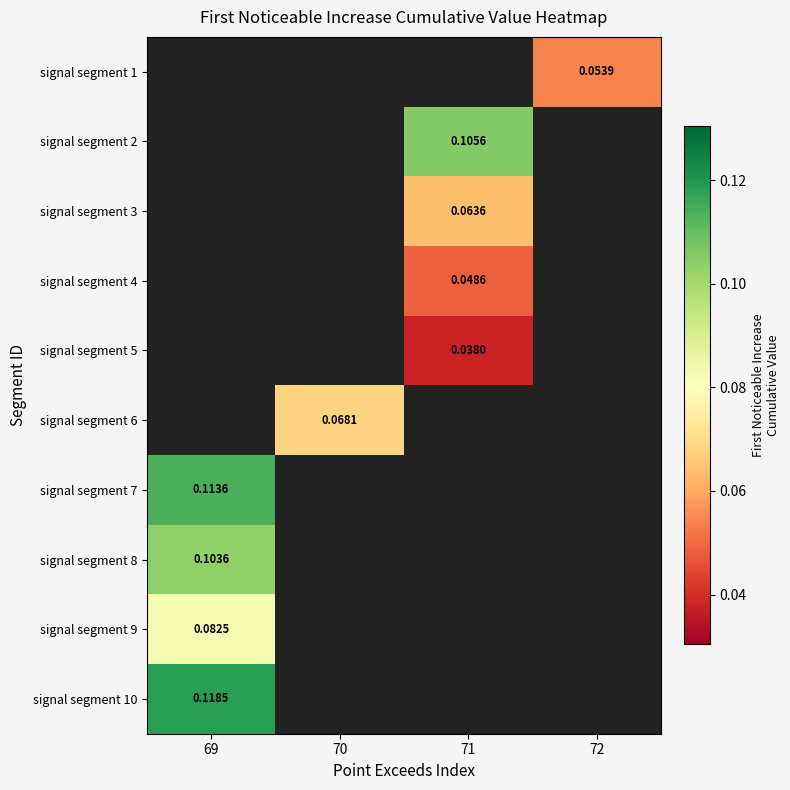

The value of signal segment 2 at 71 is 0.2. True or false?

False